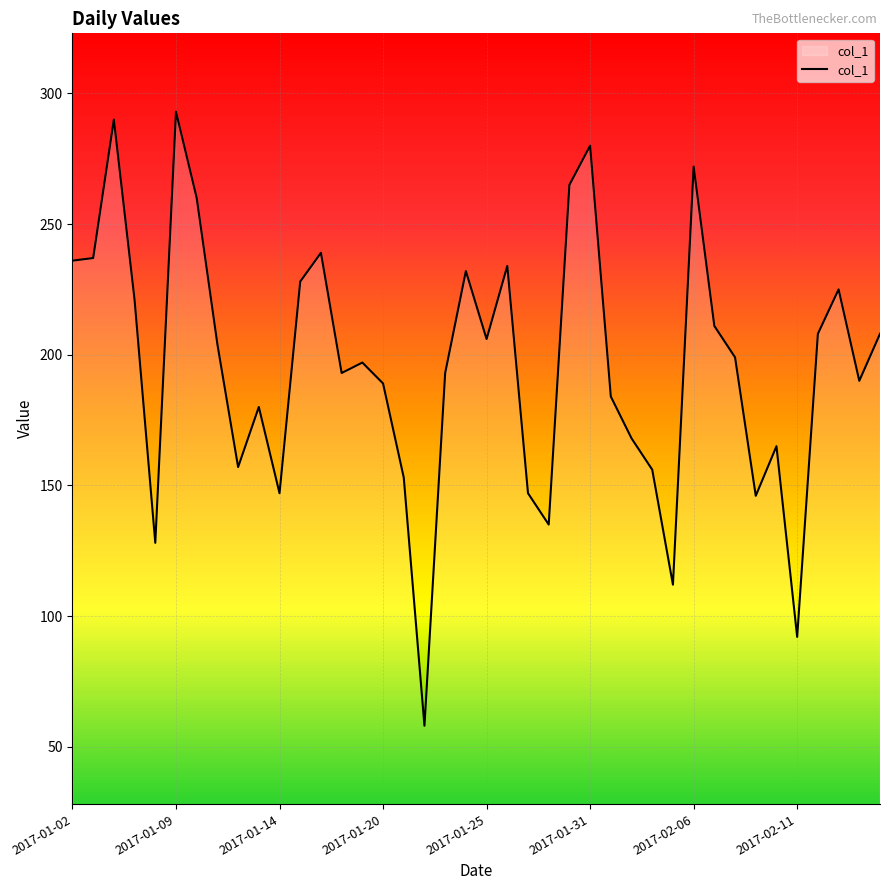

What is the difference between the maximum and minimum values?

235